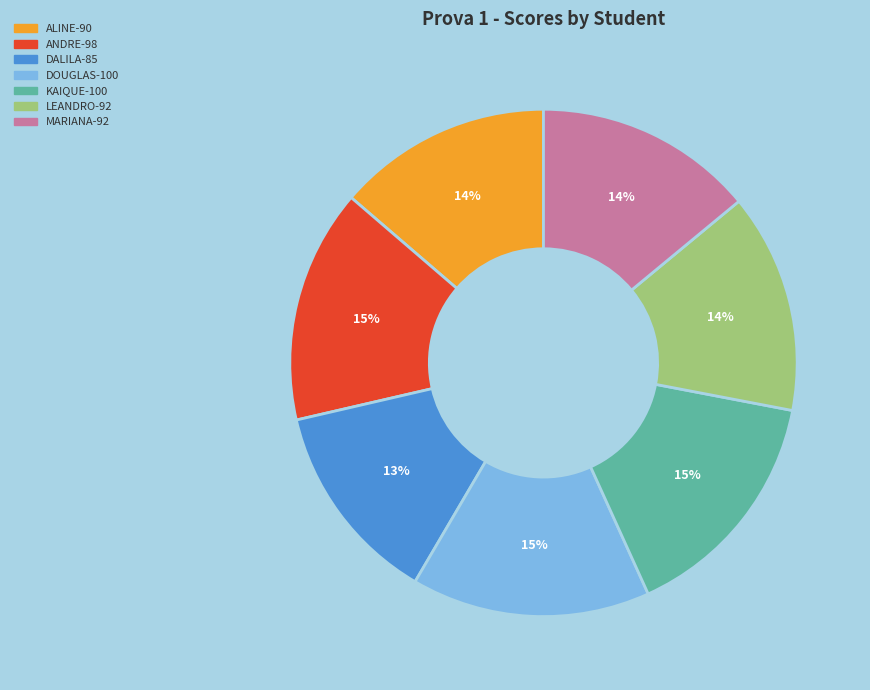

To the nearest percent, what is the average slice percentage?

14%